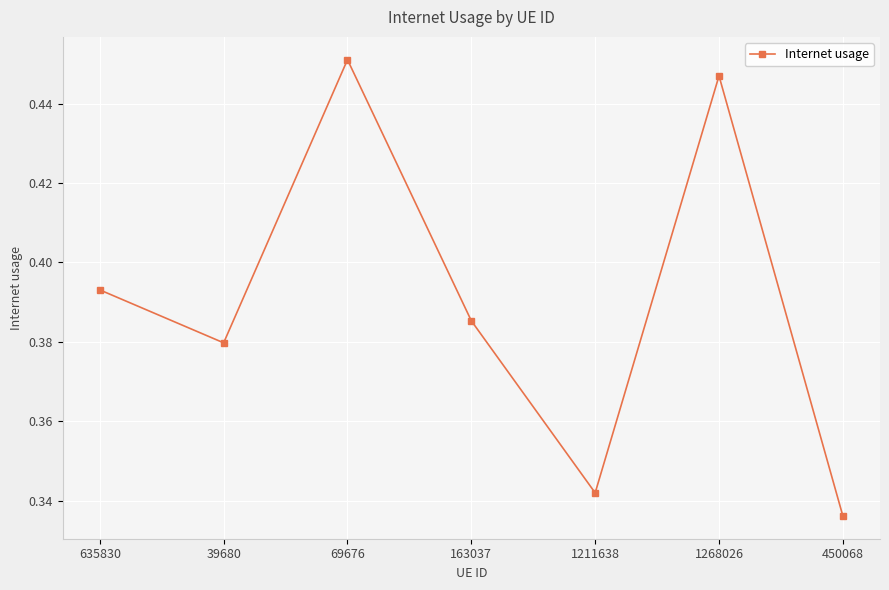

Which category has the lowest value across all series?

450068